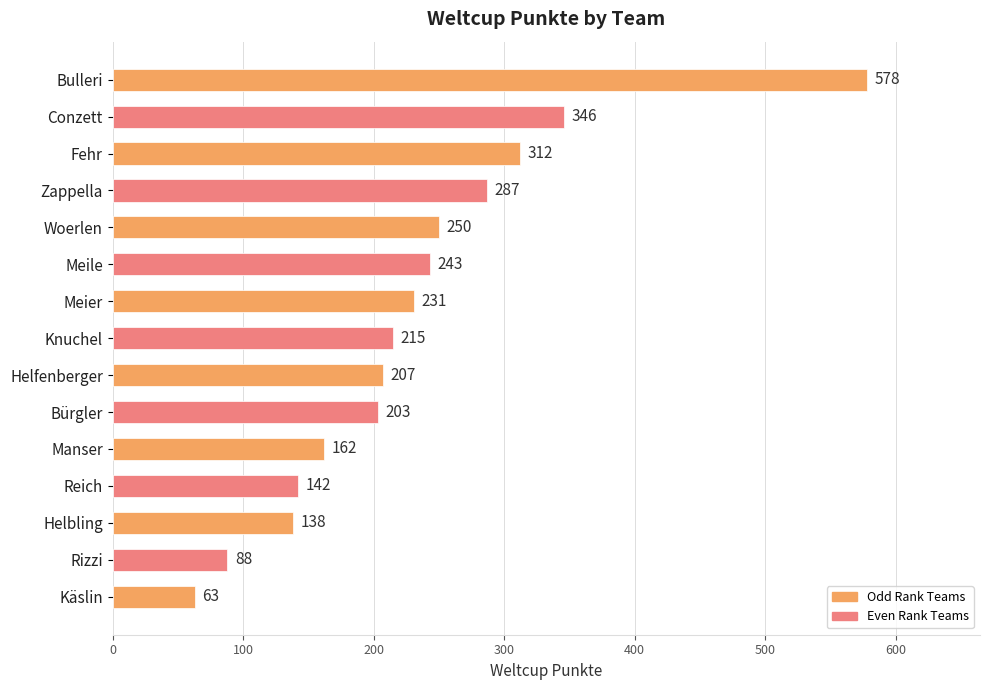

Is it true that the value at Woerlen is 250?

True